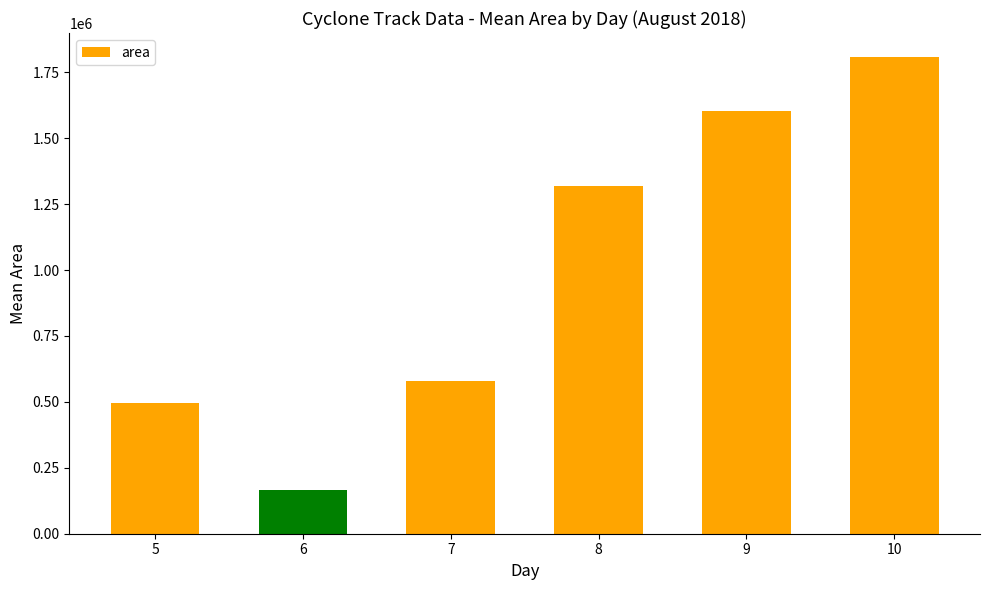

What is the value of the 2nd bar from the left?

167232